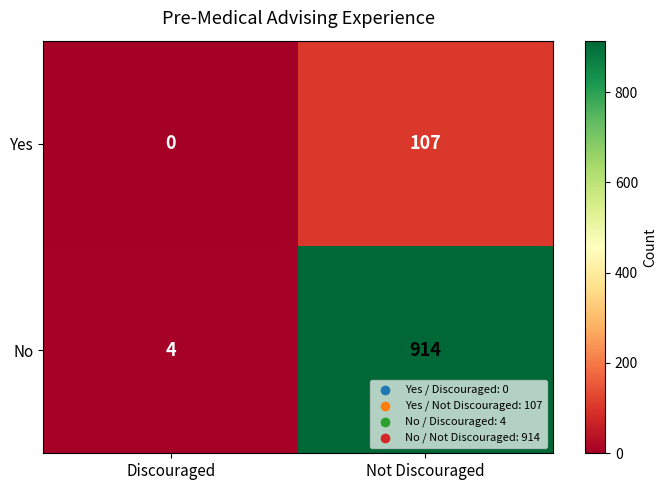

Between Discouraged and Not Discouraged, which series saw the biggest shift?

No